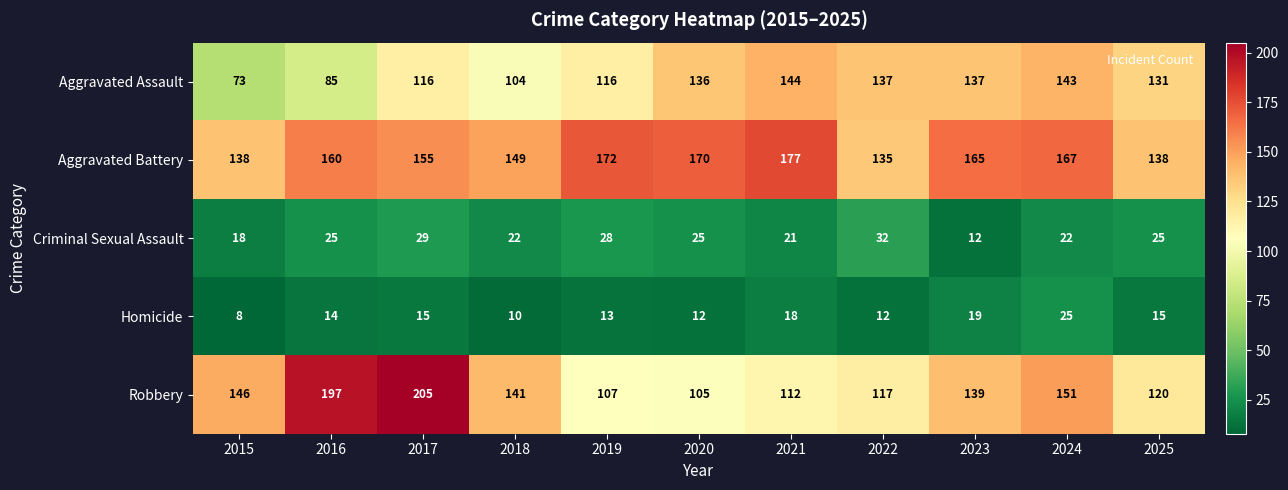

True or false: Aggravated Battery has a value of 249 at 2018.

False